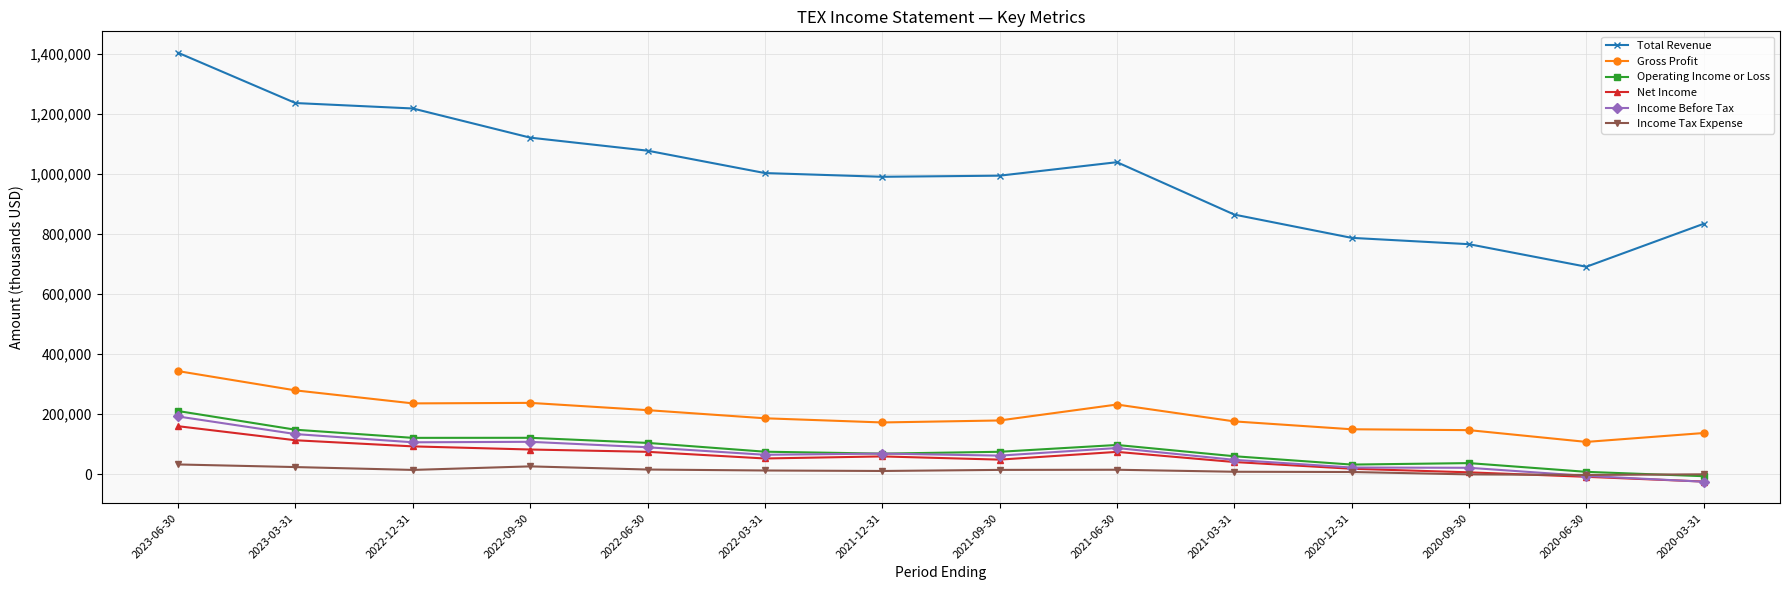

Is the value of Total Revenue at 2022-12-31 greater than the value of Income Tax Expense at 2020-09-30?

Yes